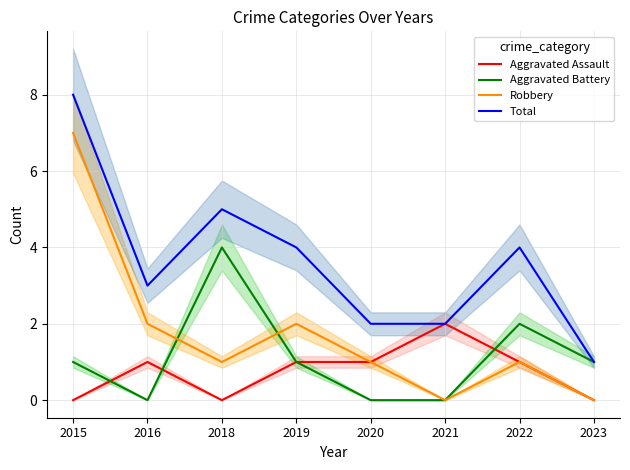

What is the difference between the second highest and minimum values in the Total series?

4